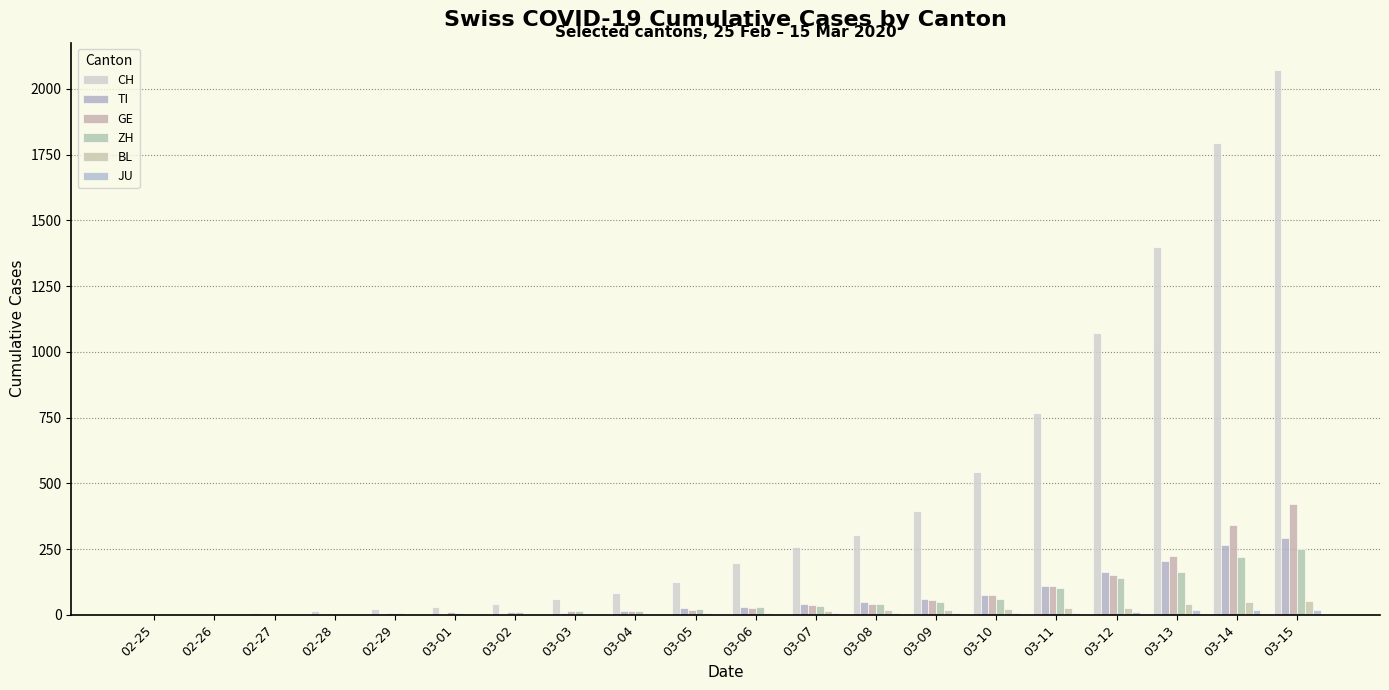

Are the bars horizontal?

No